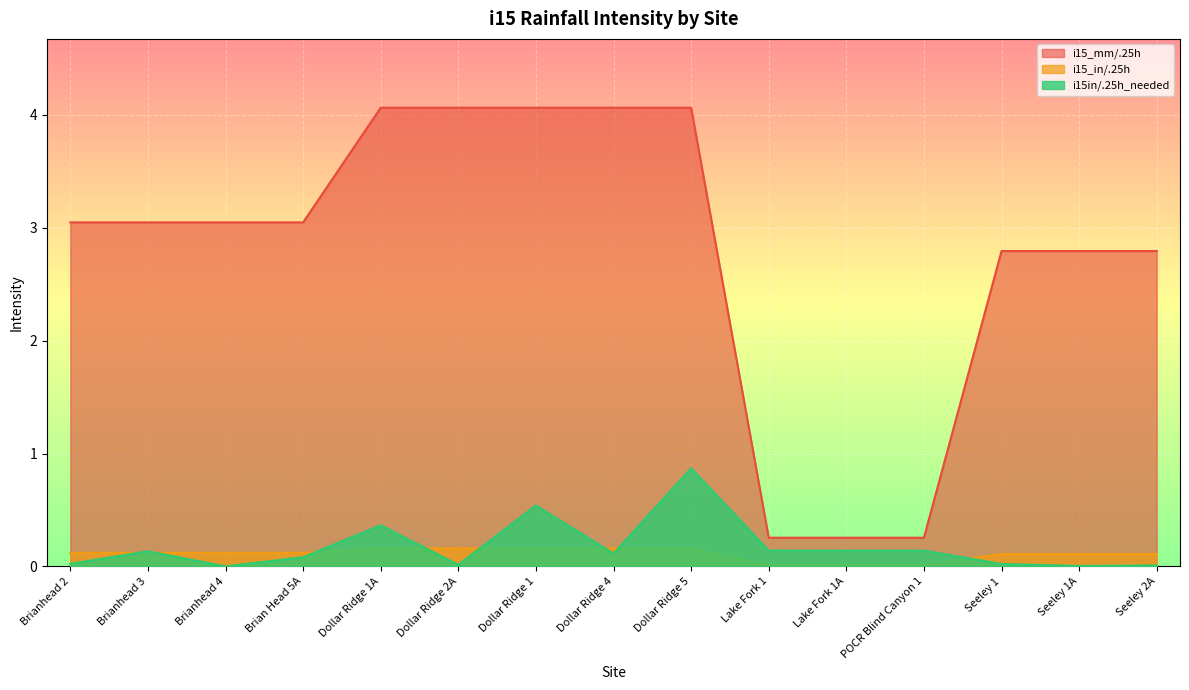

At which category does the chart reach its minimum across all series?

Brianhead 4